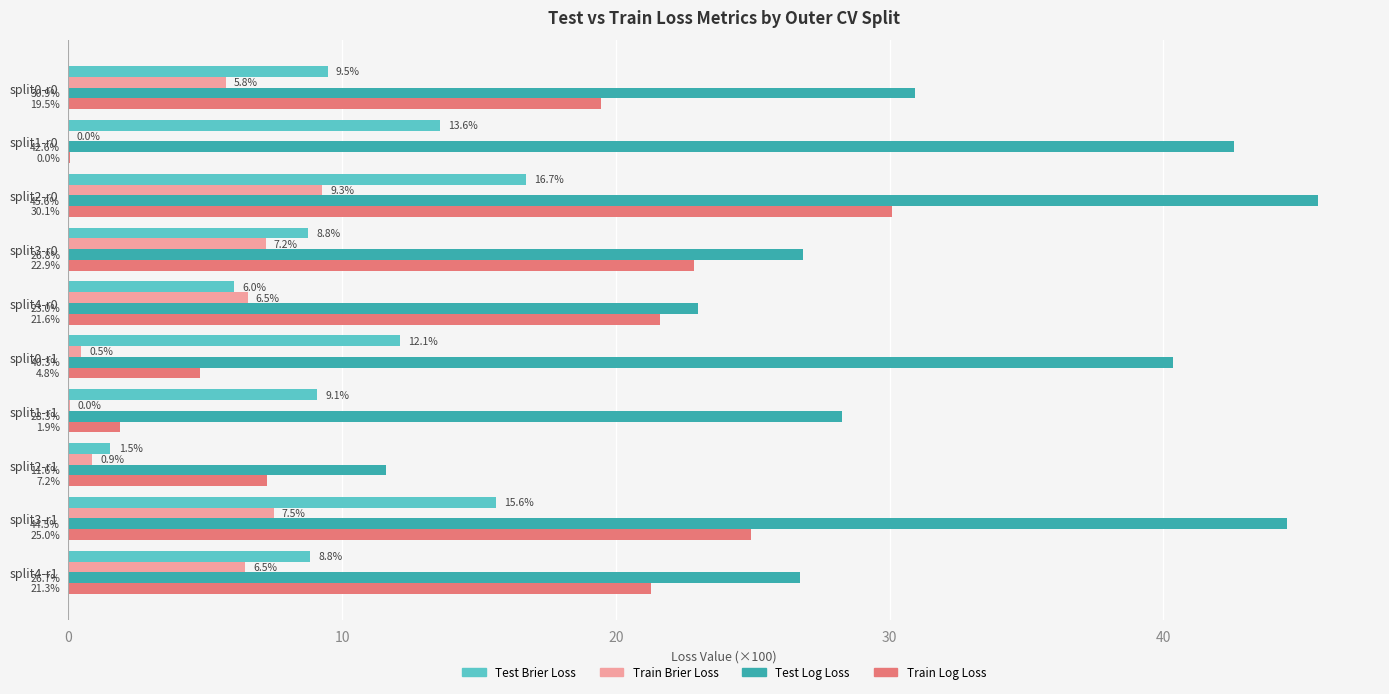

What is the greatest value displayed?

45.6